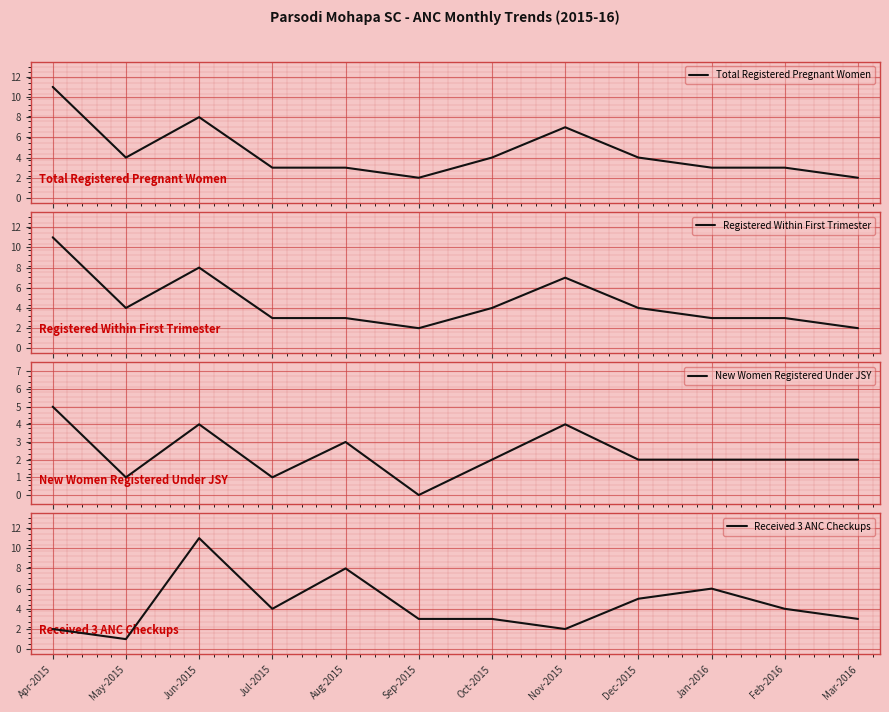

At which category does Received 3 ANC Checkups reach its first local peak?

Jun-2015